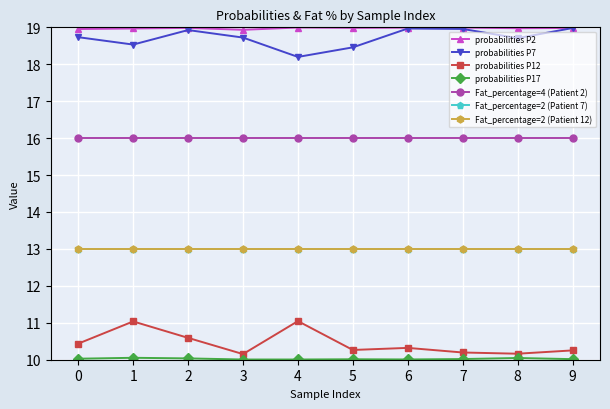

True or false: probabilities P17 and probabilities P12 intersect in this chart.

False